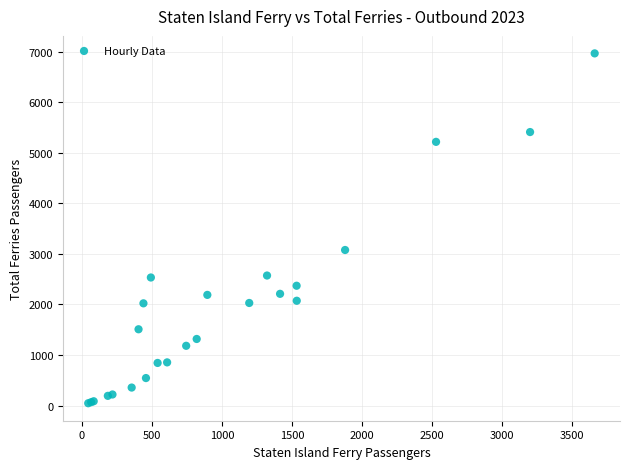

What Y value in the scatter plot is closest to 3506?

3077